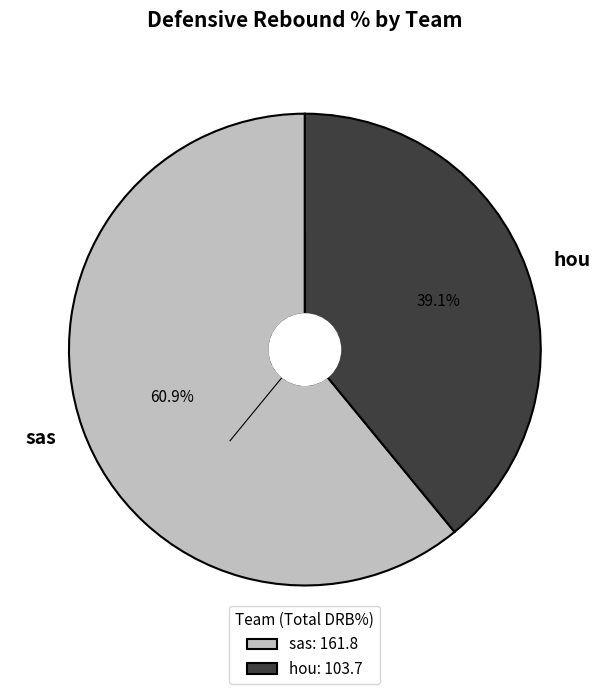

What portion of the pie excludes hou?

60.9%